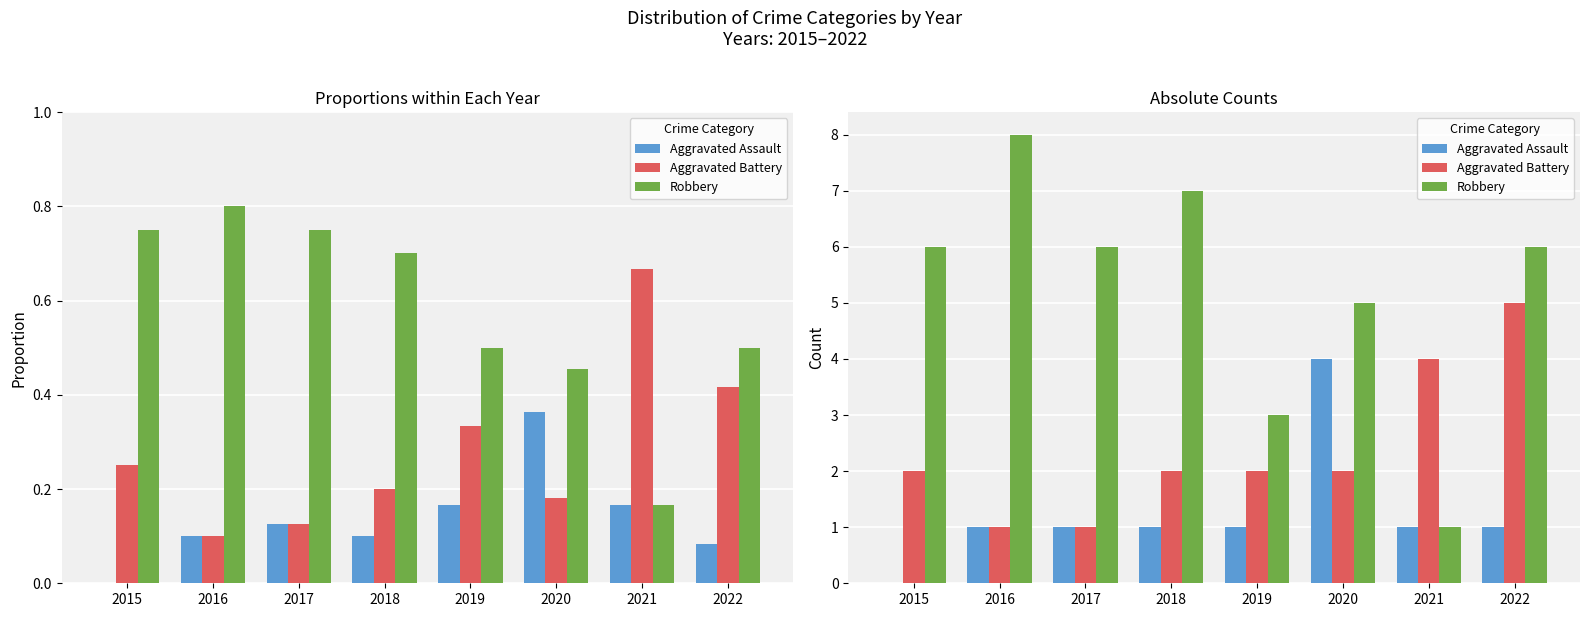

Reading right to left, extract all data points from this chart.

Aggravated Assault: 1	1	4	1	1	1	1	0
Aggravated Battery: 5	4	2	2	2	1	1	2
Robbery: 6	1	5	3	7	6	8	6